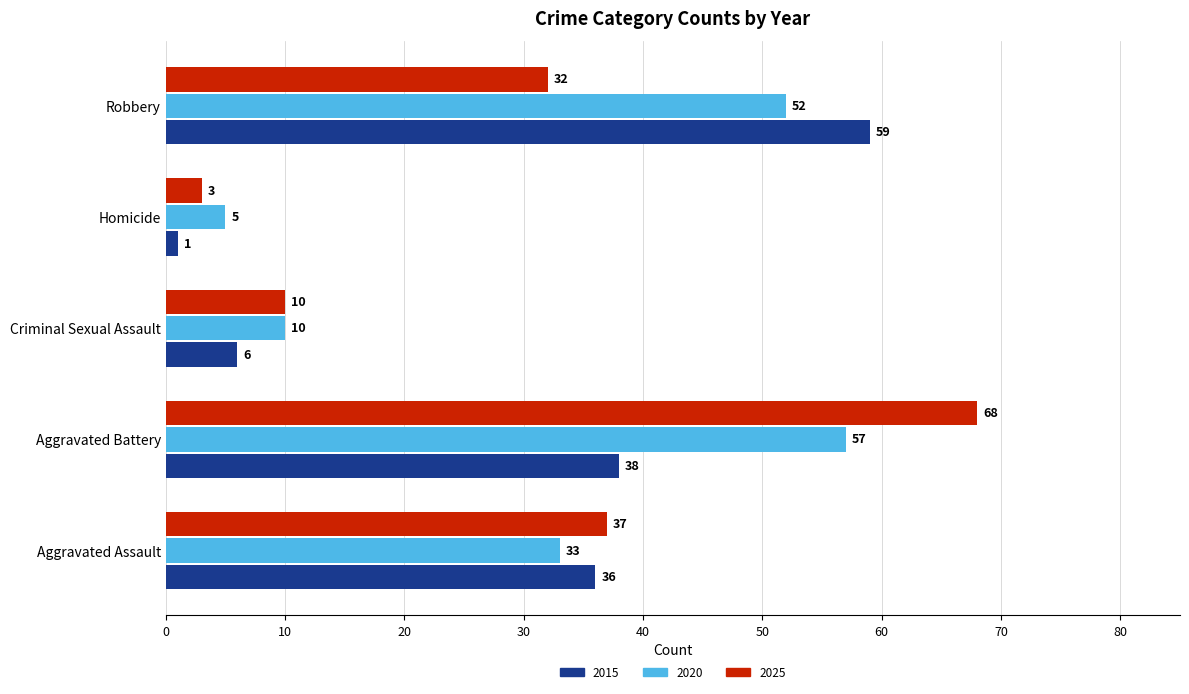

The 2015 series shows 13 at Aggravated Assault. True or false?

False